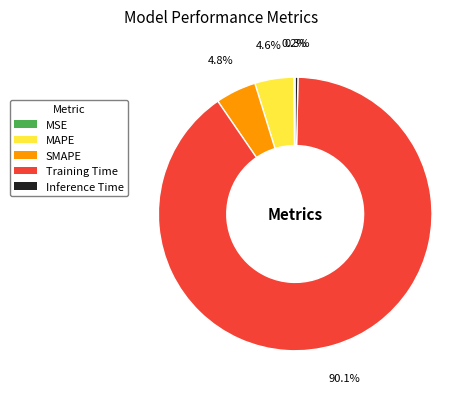

How much of the chart is everything except Training Time?

9.9%